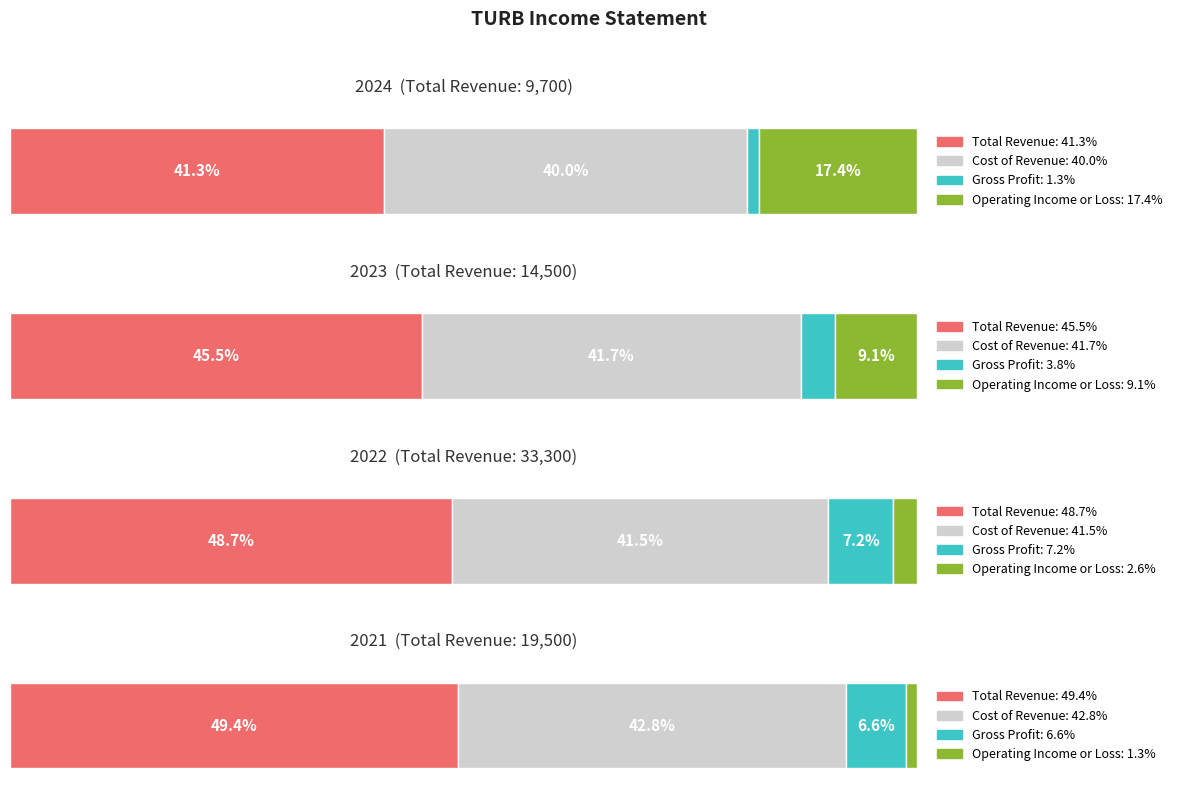

What is the greatest value displayed?

33300